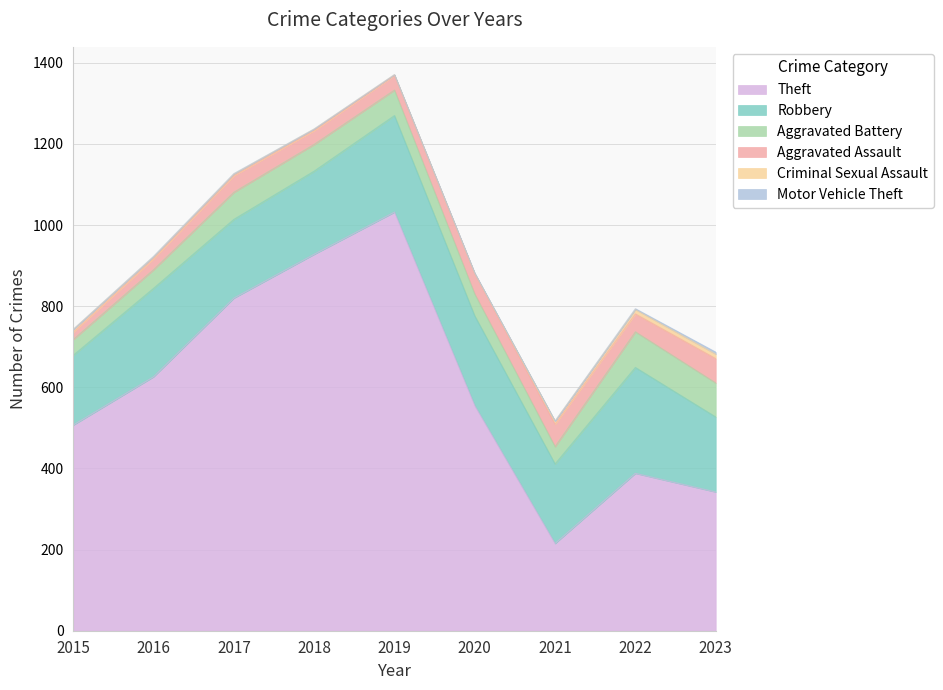

Reading left to right, extract all data points from this chart.

Theft: 507	626	820	928	1032	555	215	388	342
Robbery: 172	218	194	205	238	221	196	261	185
Aggravated Battery: 39	46	67	66	63	54	43	88	84
Aggravated Assault: 18	27	41	34	36	50	55	44	60
Criminal Sexual Assault: 7	5	4	4	2	1	8	11	11
Motor Vehicle Theft: 0	1	1	0	0	1	0	2	5